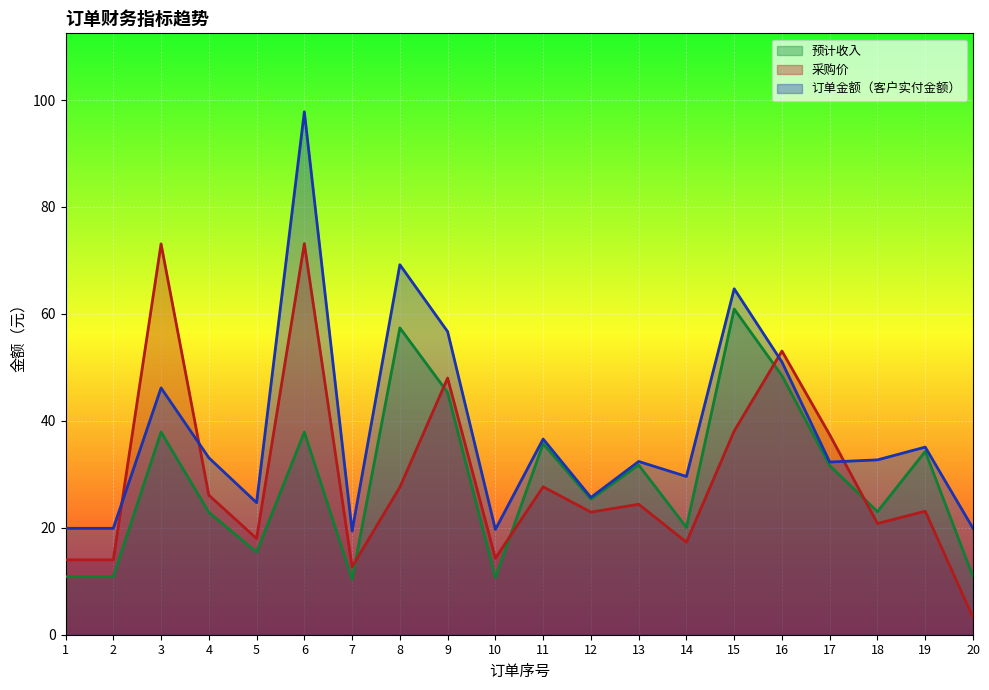

Which series has the largest range (max minus min)?

订单金额（客户实付金额）